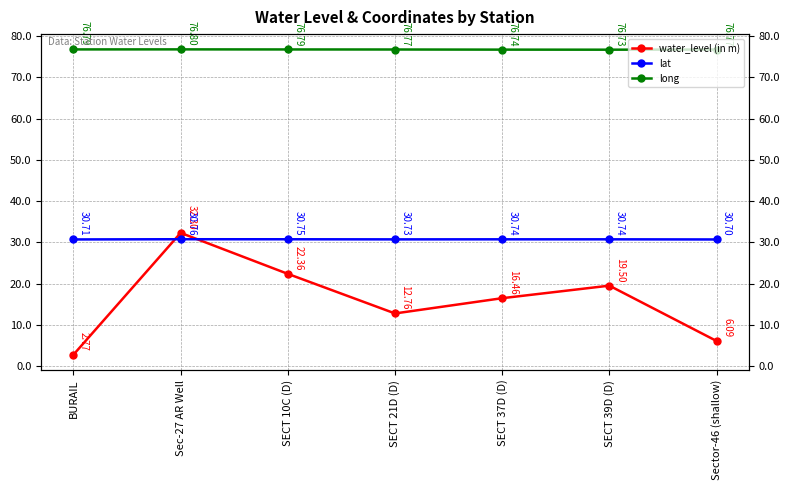

Reading right to left, list all the values displayed in this chart.

water_level (in m): 6.1	19.5	16.5	12.8	22.4	32.3	2.8
lat: 30.7	30.7	30.7	30.7	30.8	30.8	30.7
long: 76.8	76.7	76.7	76.8	76.8	76.8	76.8